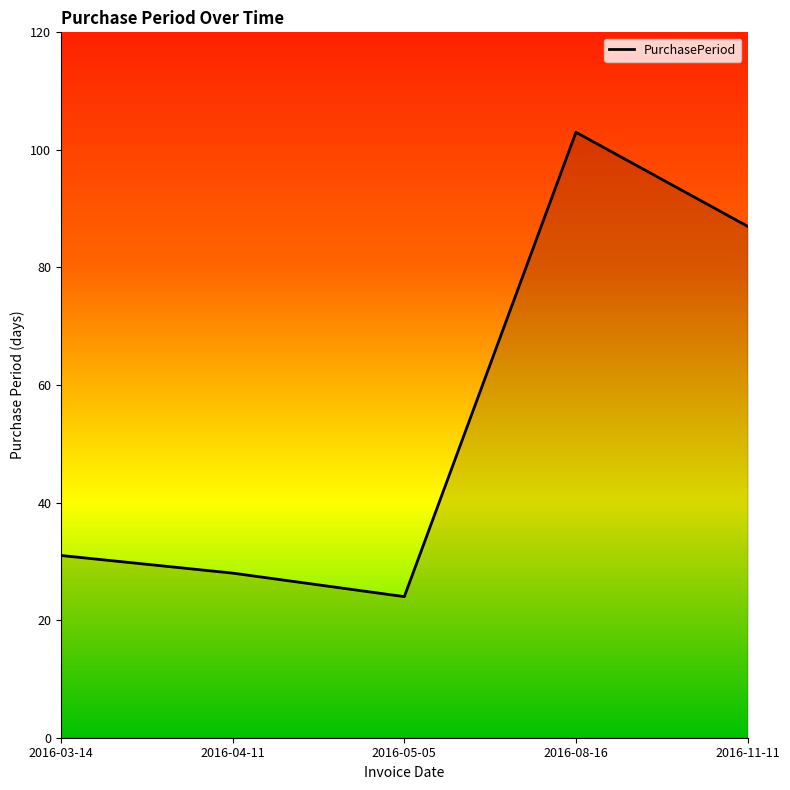

Where is the first local maximum?

2016-08-16